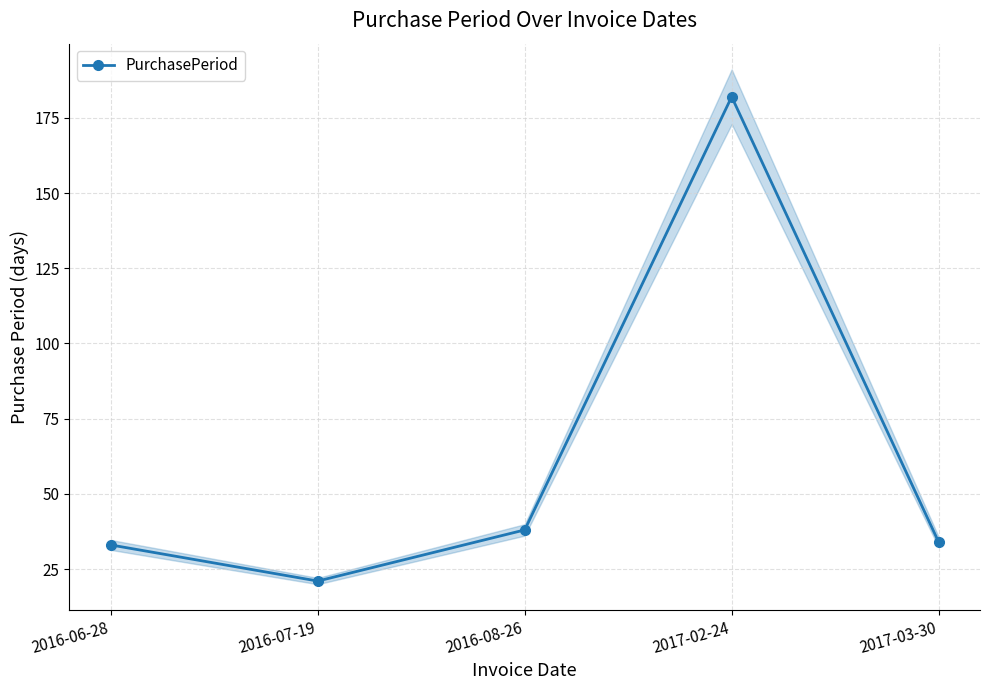

What is the average value?

62